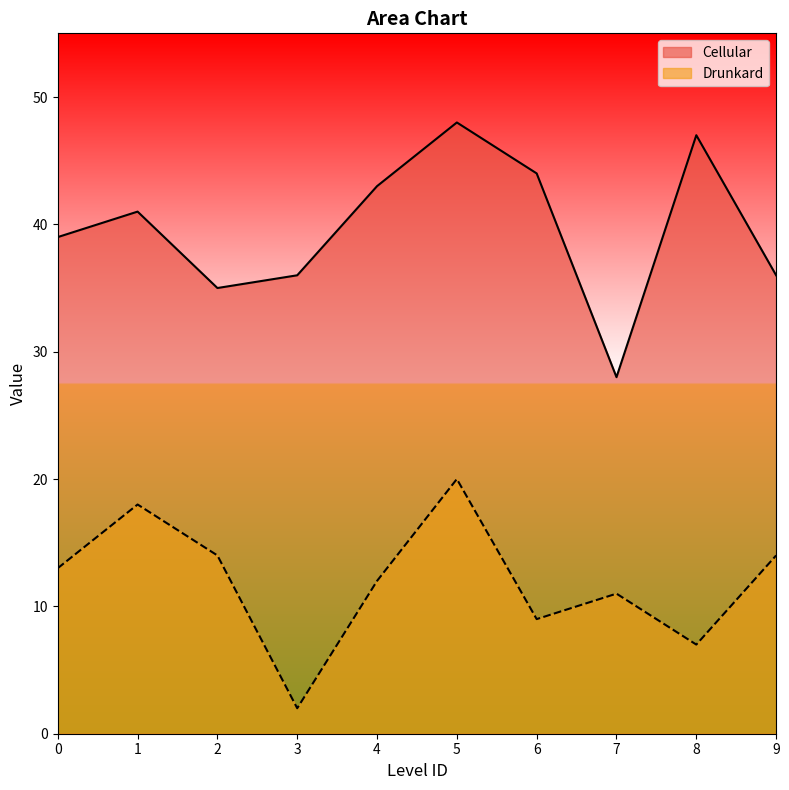

At which category does the chart reach its minimum across all series?

3